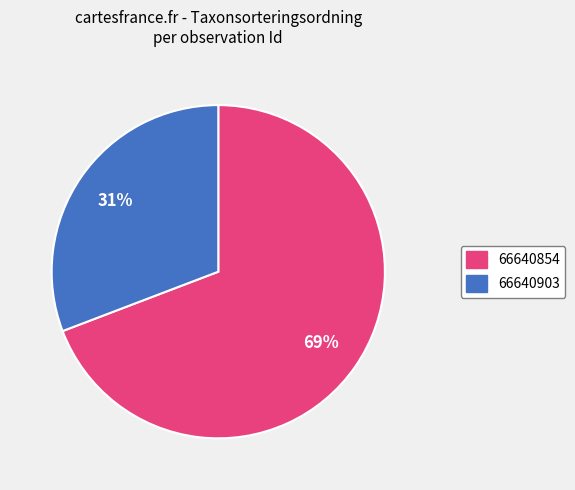

To the nearest percent, what is the difference between the 66640854 and 66640903 slice percentages?

38%